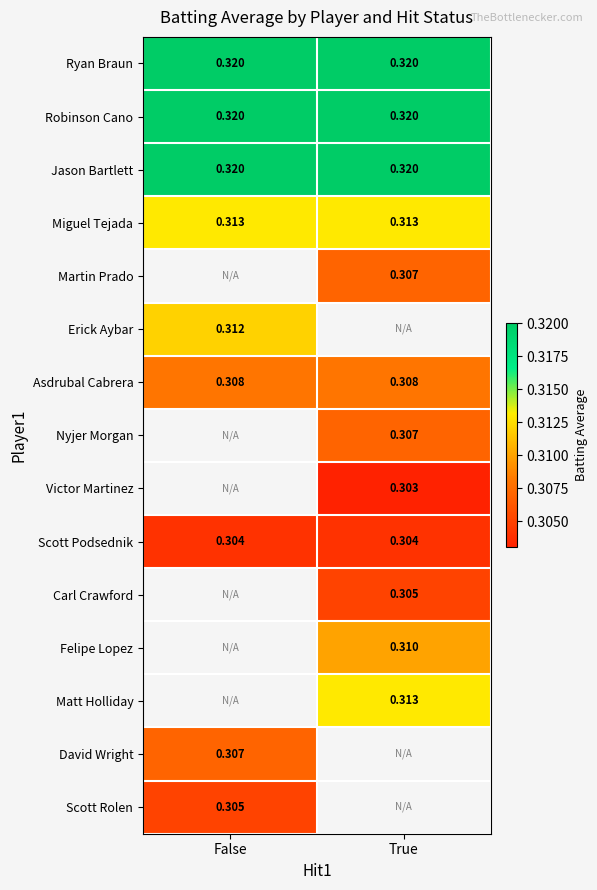

Is the value of Ryan Braun at True greater than the value of David Wright at False?

Yes